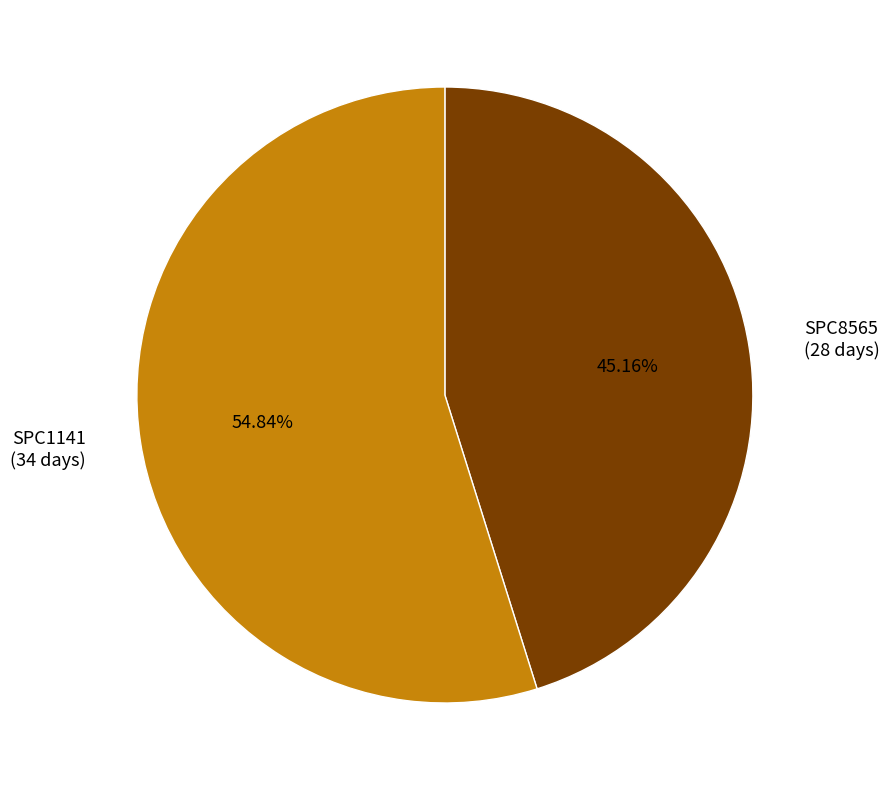

Which category has the smallest portion of the pie?

SPC8565